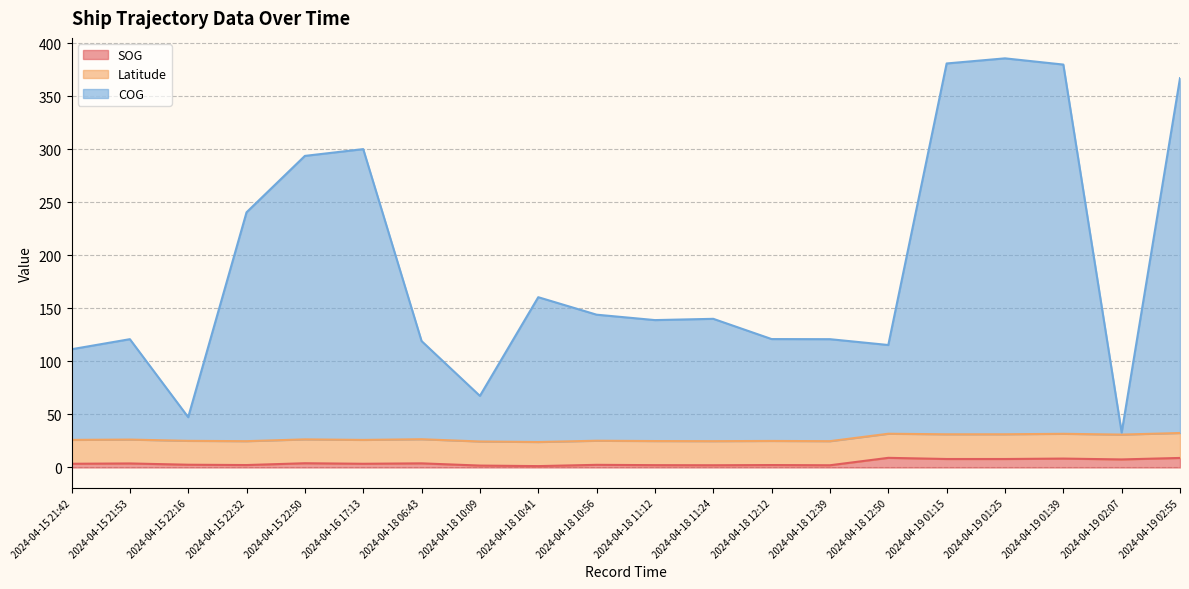

What is the highest value of the SOG series?

9.1